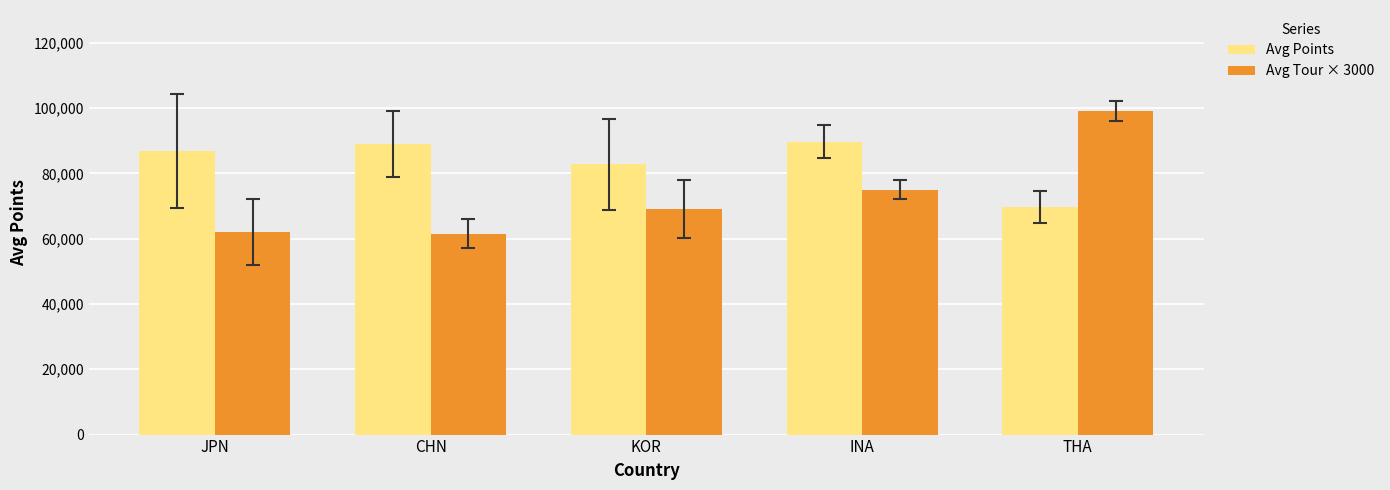

True or false: Avg Tour × 3000 has a value of 69000.0 at KOR.

True